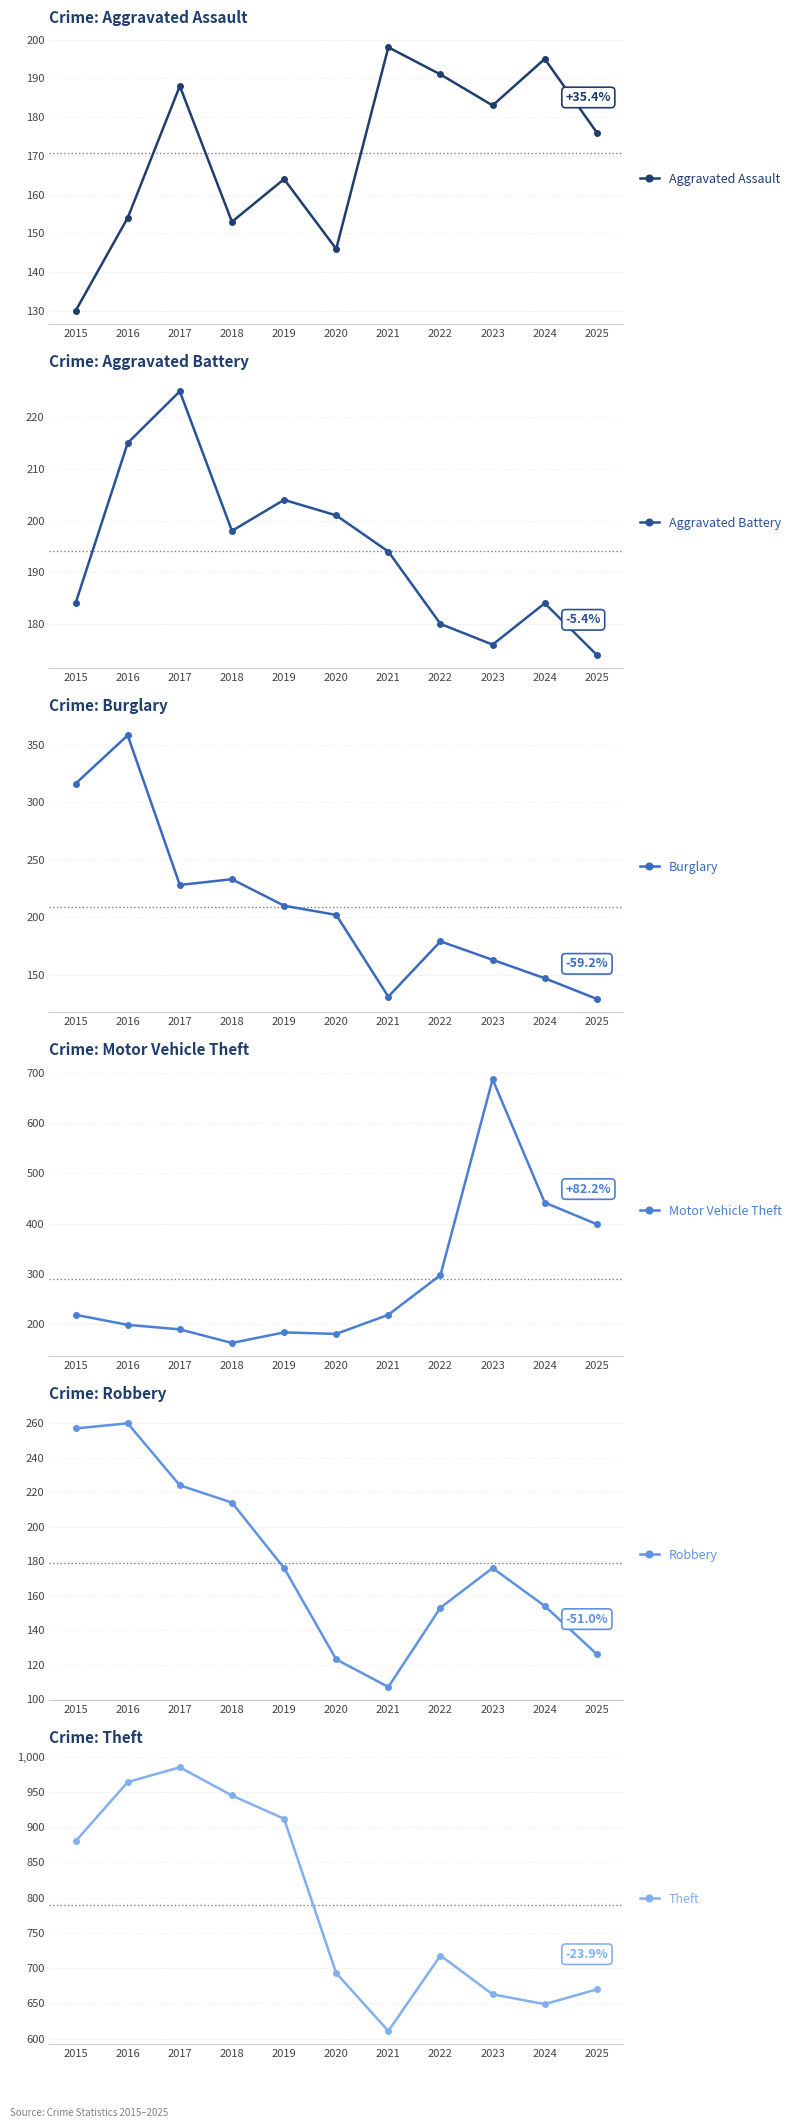

True or false: Robbery has a value of 257 at 2015.

True